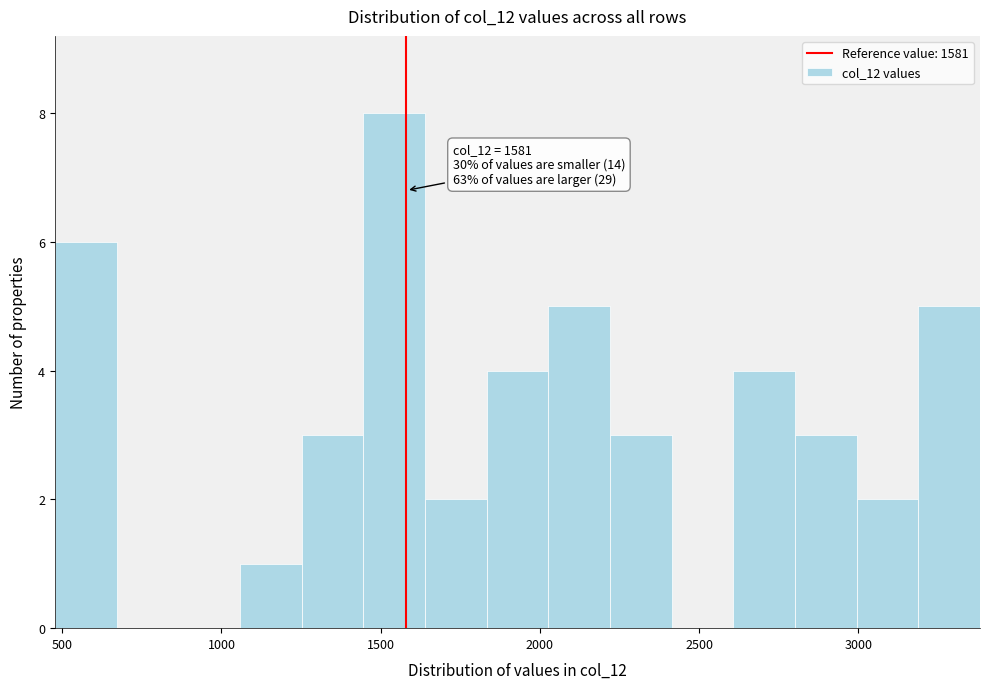

Read against the x-axis, roughly where is the centre of the tallest bar?

1550